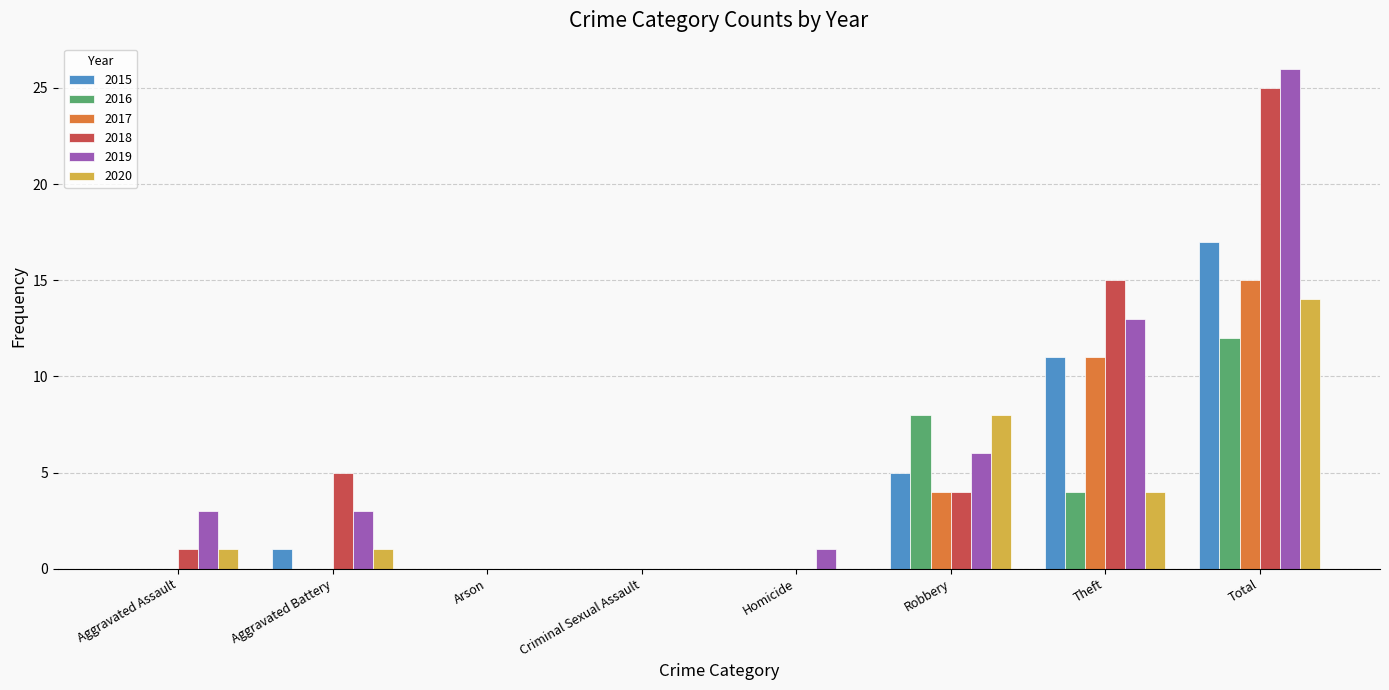

What is the maximum value shown in the chart?

26